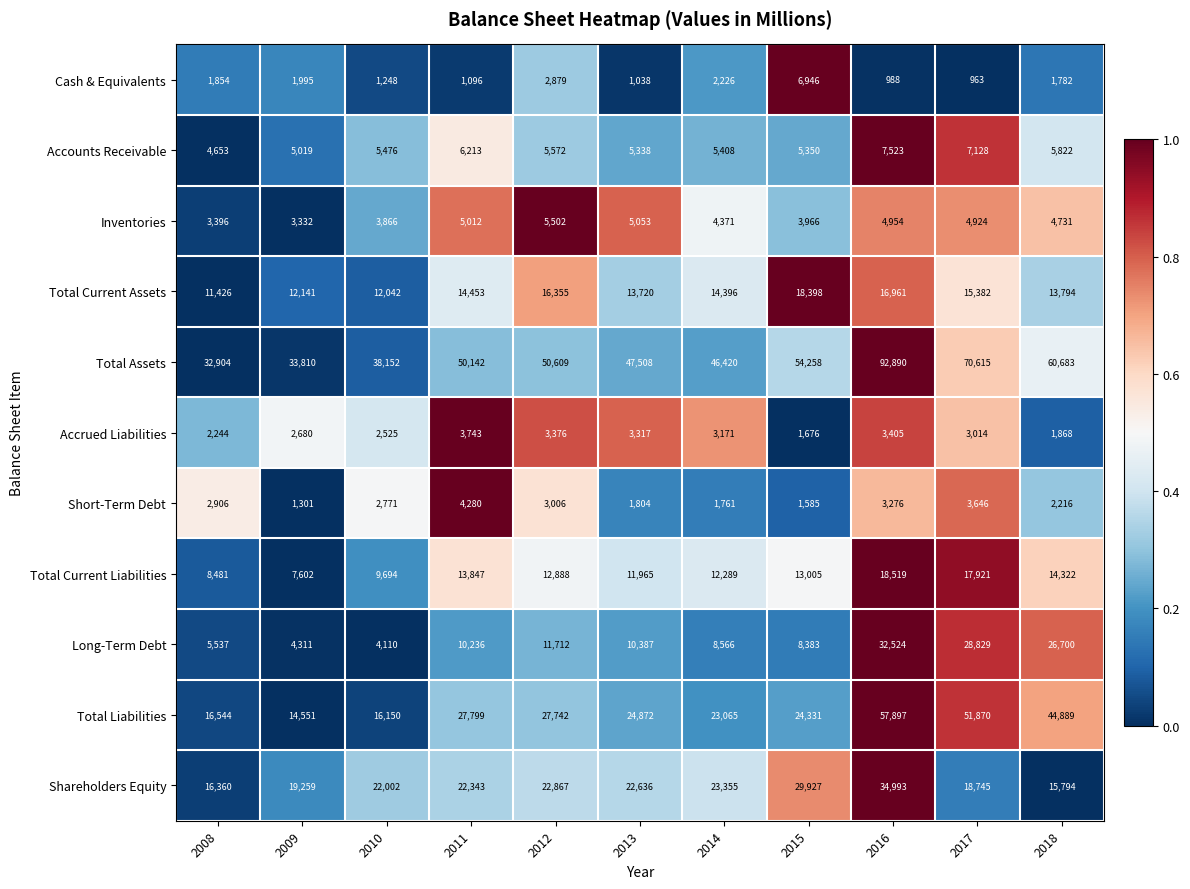

How many series are shown in this chart?

11